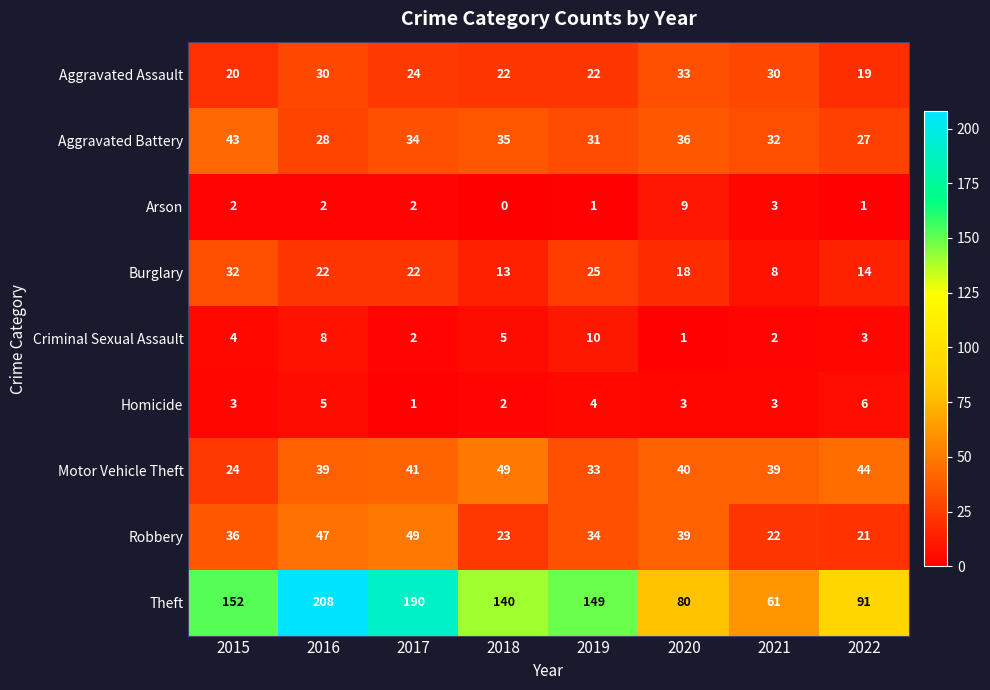

Read the Theft value at 2018.

140